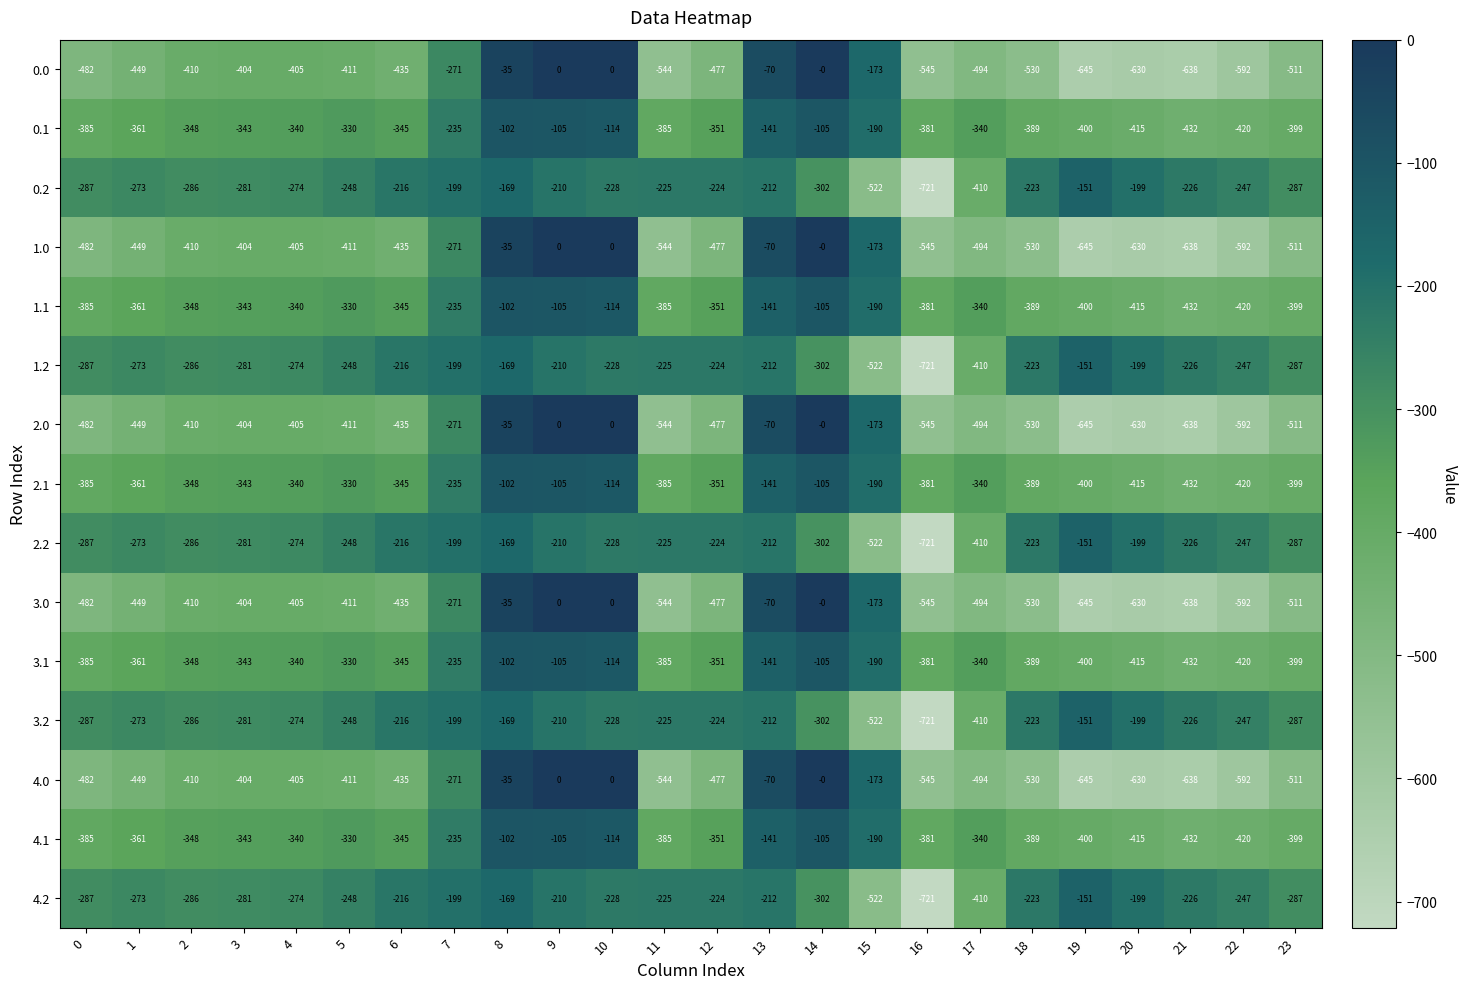

What is the minimum value for 0.1?

-432